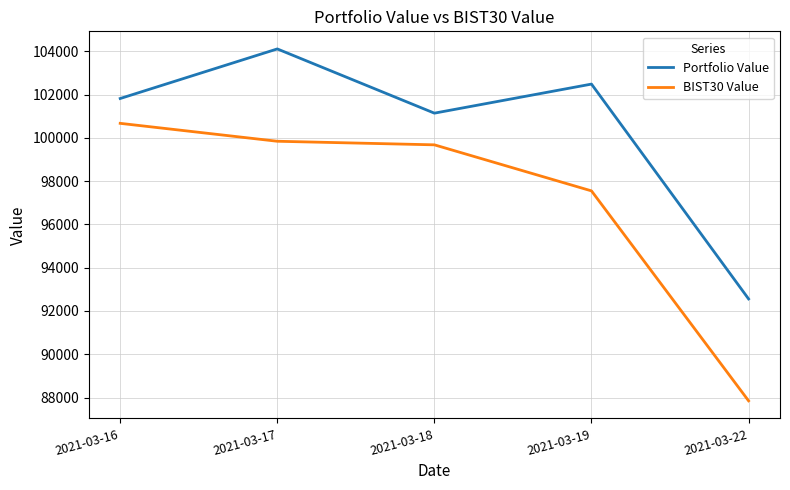

What is the sum of the Portfolio Value values at 2021-03-19 and 2021-03-22?

195037.6